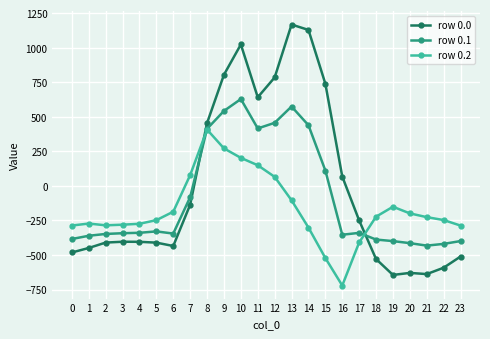

Rank the series by their maximum value, from lowest to highest.

row 0.2, row 0.1, row 0.0